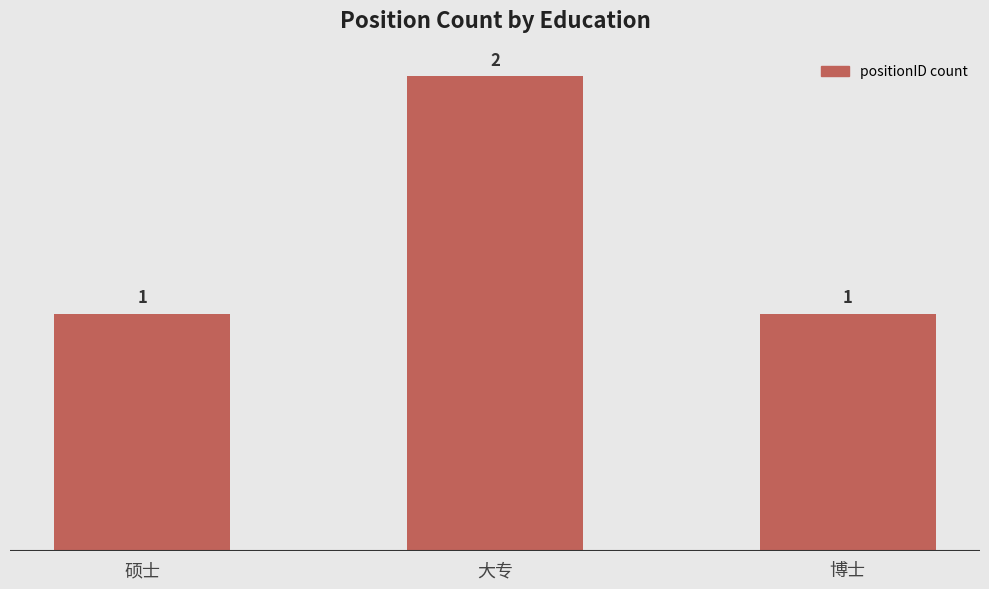

Does the chart contain stacked bars?

No